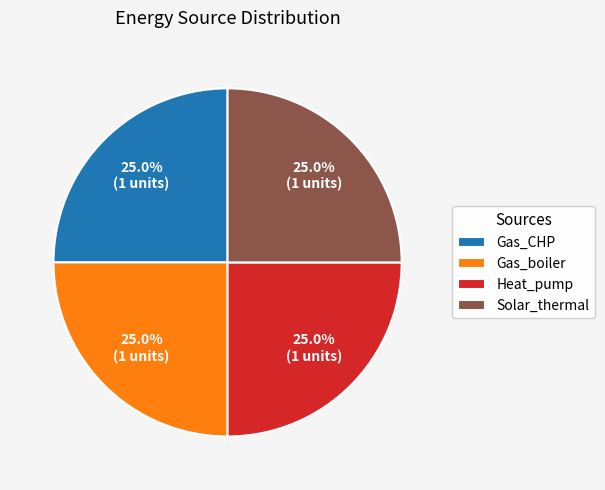

True or false: Heat_pump accounts for 33% of the total.

False